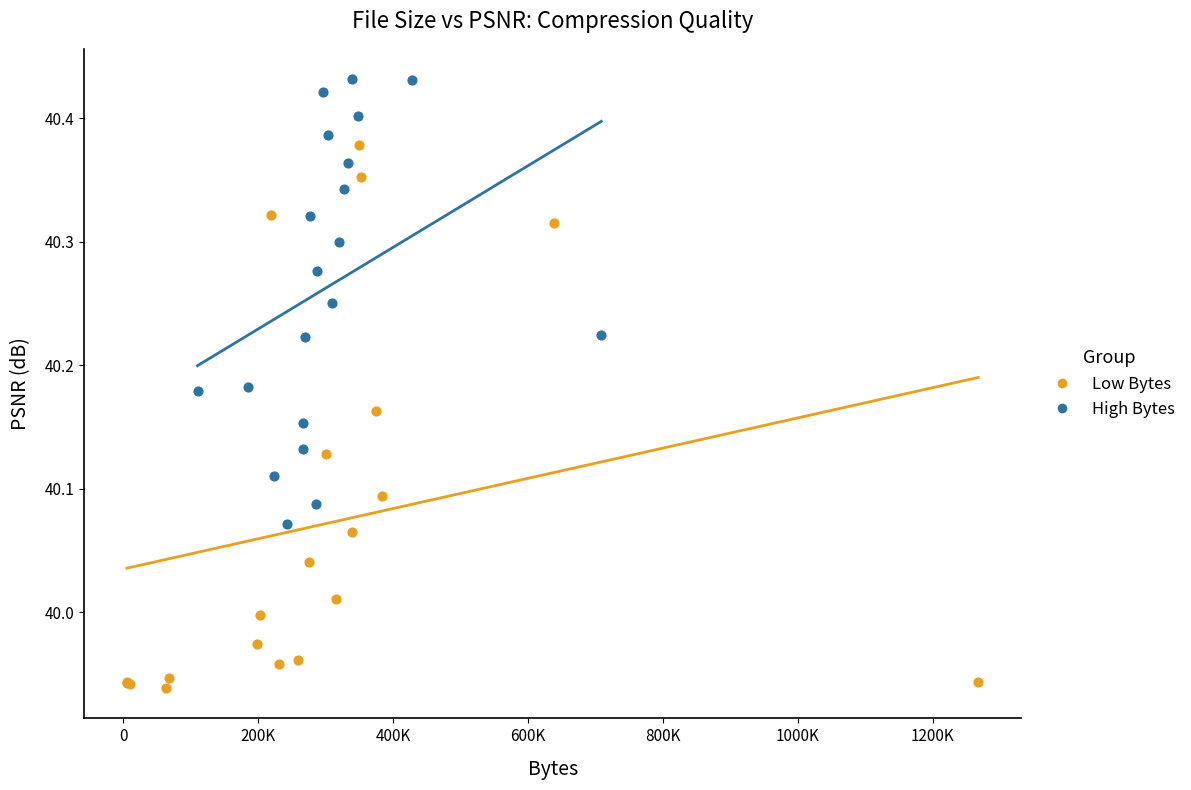

Which series contains the lowest Y value?

Low Bytes